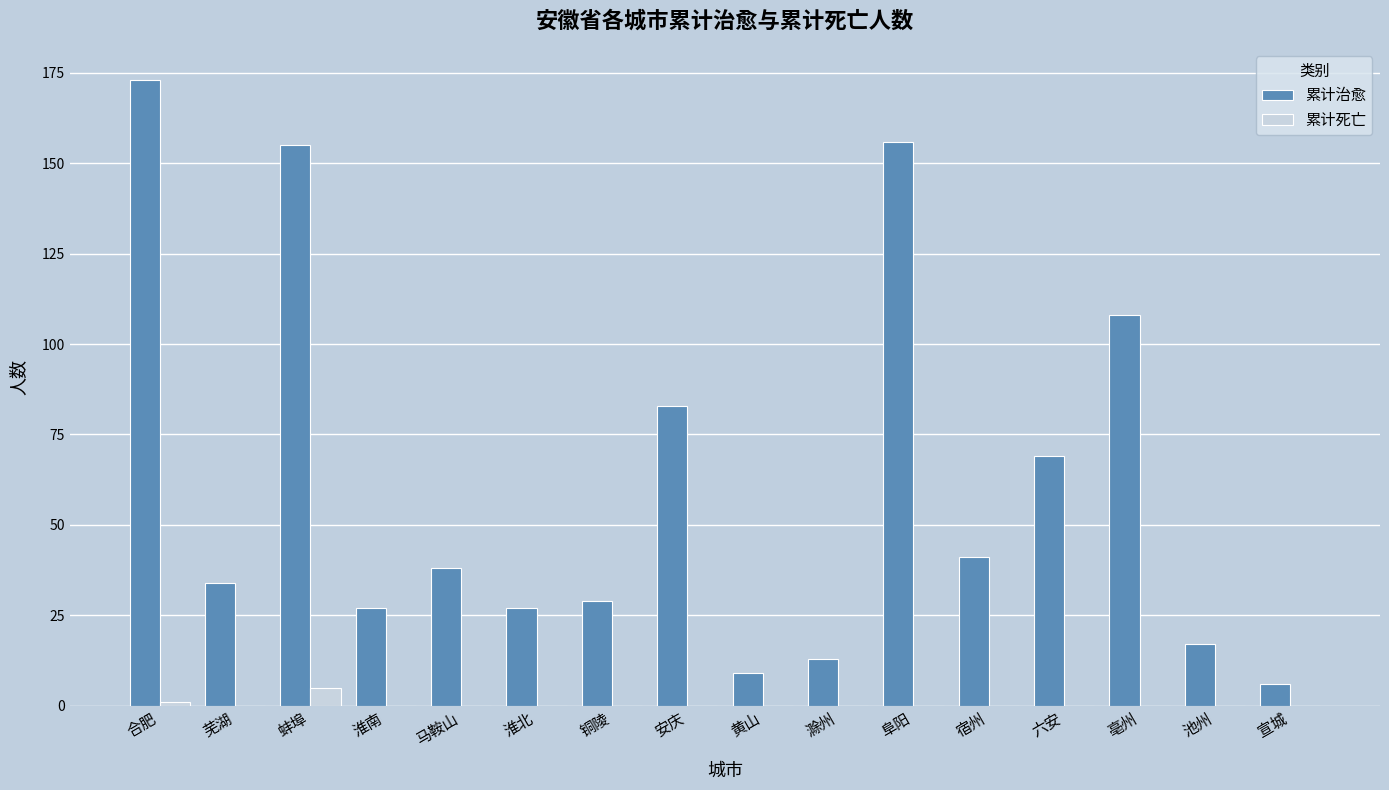

Reading left to right, what are all the values shown in this chart?

累计治愈: 合肥=173	芜湖=34	蚌埠=155	淮南=27	马鞍山=38	淮北=27	铜陵=29	安庆=83	黄山=9	滁州=13	阜阳=156	宿州=41	六安=69	亳州=108	池州=17	宣城=6
累计死亡: 合肥=1	芜湖=0	蚌埠=5	淮南=0	马鞍山=0	淮北=0	铜陵=0	安庆=0	黄山=0	滁州=0	阜阳=0	宿州=0	六安=0	亳州=0	池州=0	宣城=0